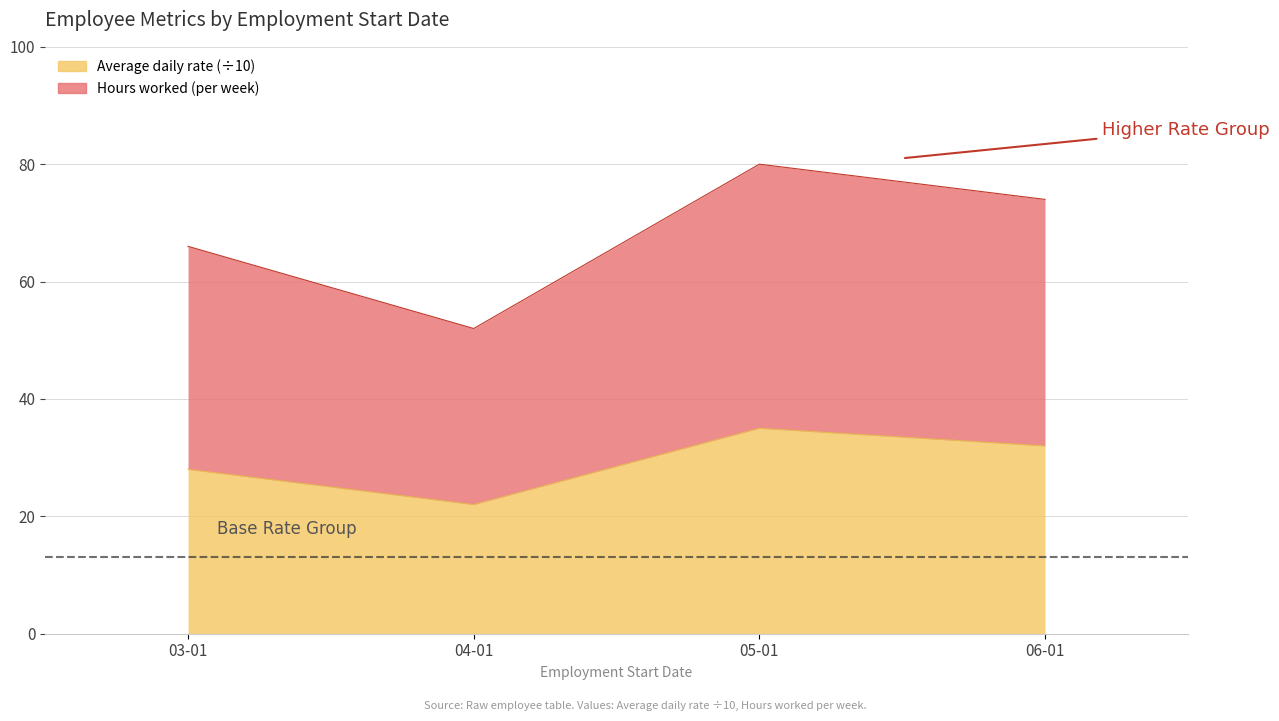

Which category has the lowest value in the Average hourly rate series?

04-01